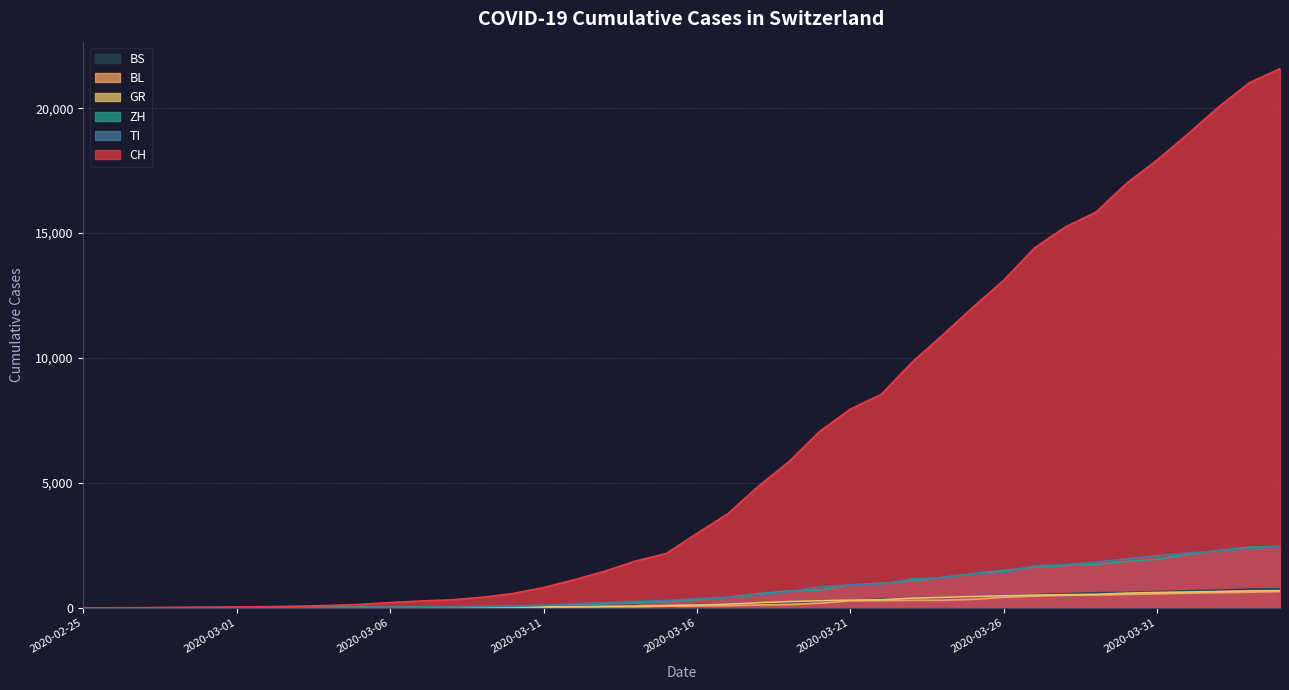

The TI series shows 239 at 2020-03-17. True or false?

False